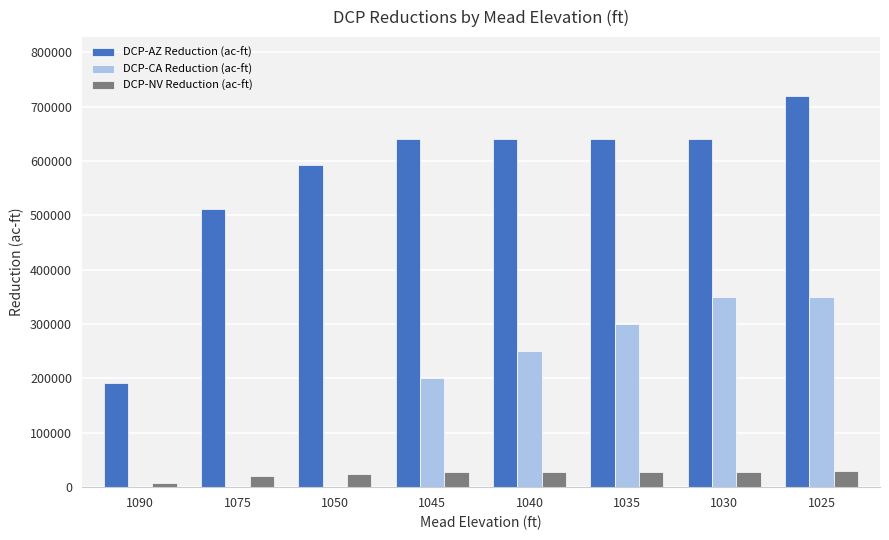

At which category is the sum across all series the highest?

1025